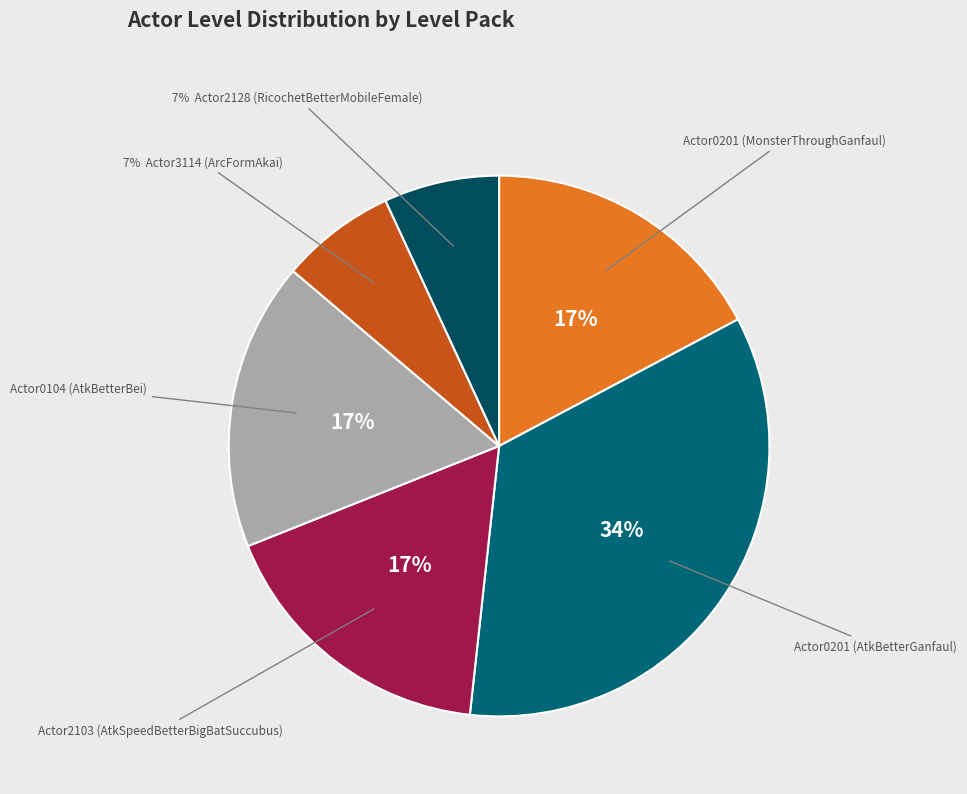

What is the smallest slice in the pie chart?

Actor3114 (ArcFormAkai)